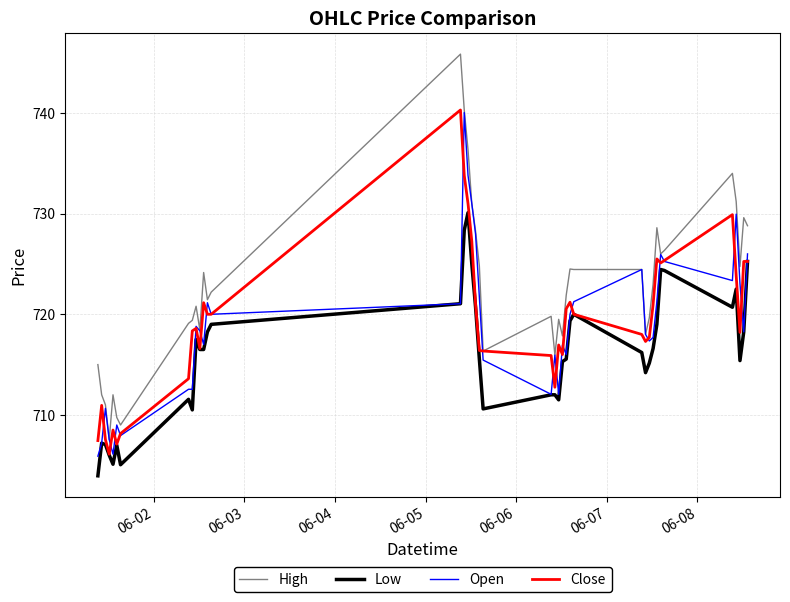

True or false: Low and High intersect in this chart.

False